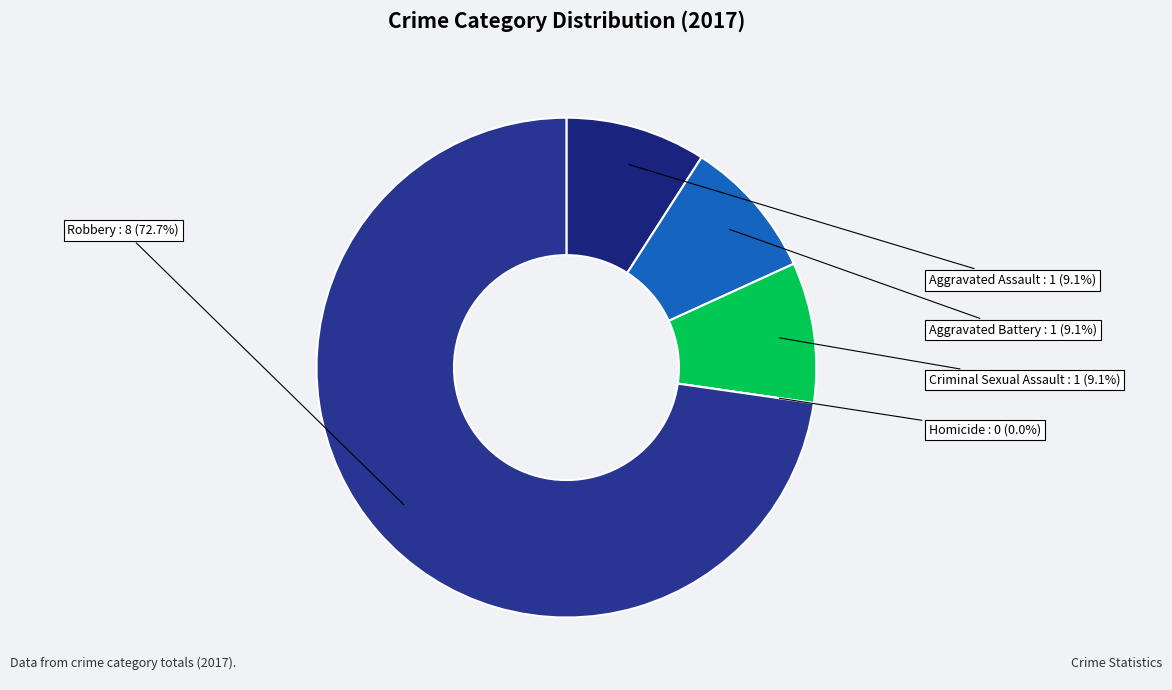

Which category has the biggest portion of the pie?

Robbery